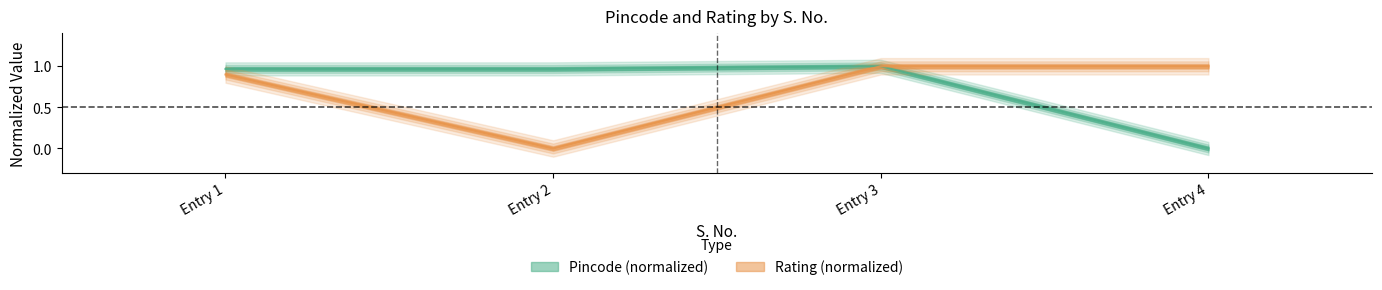

Reading right to left, transcribe all the data shown in this chart.

Pincode: 0.0	1.0	1.0	1.0
Rating: 1.0	1.0	0.0	0.9